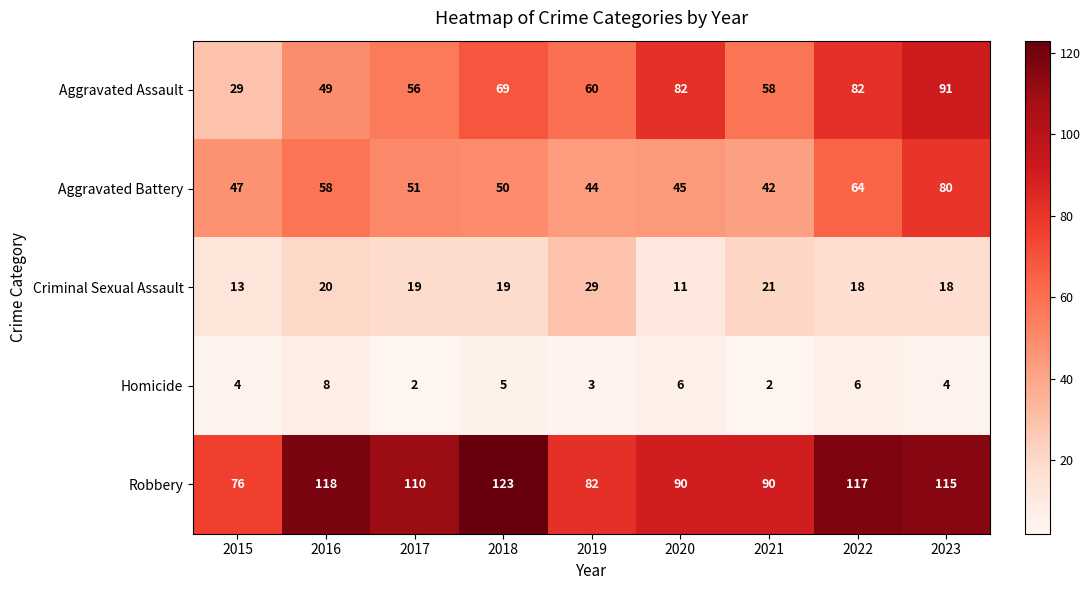

Count the number of data series in this chart.

5